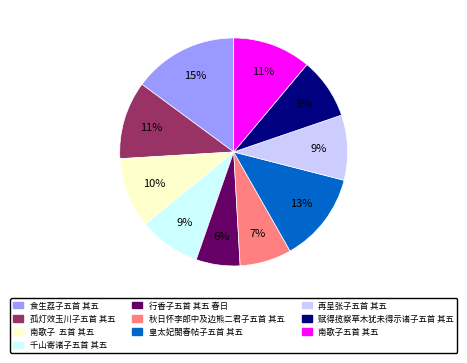

Which has a higher value, 孤灯效玉川子五首 其五 or 再呈张子五首 其五?

孤灯效玉川子五首 其五